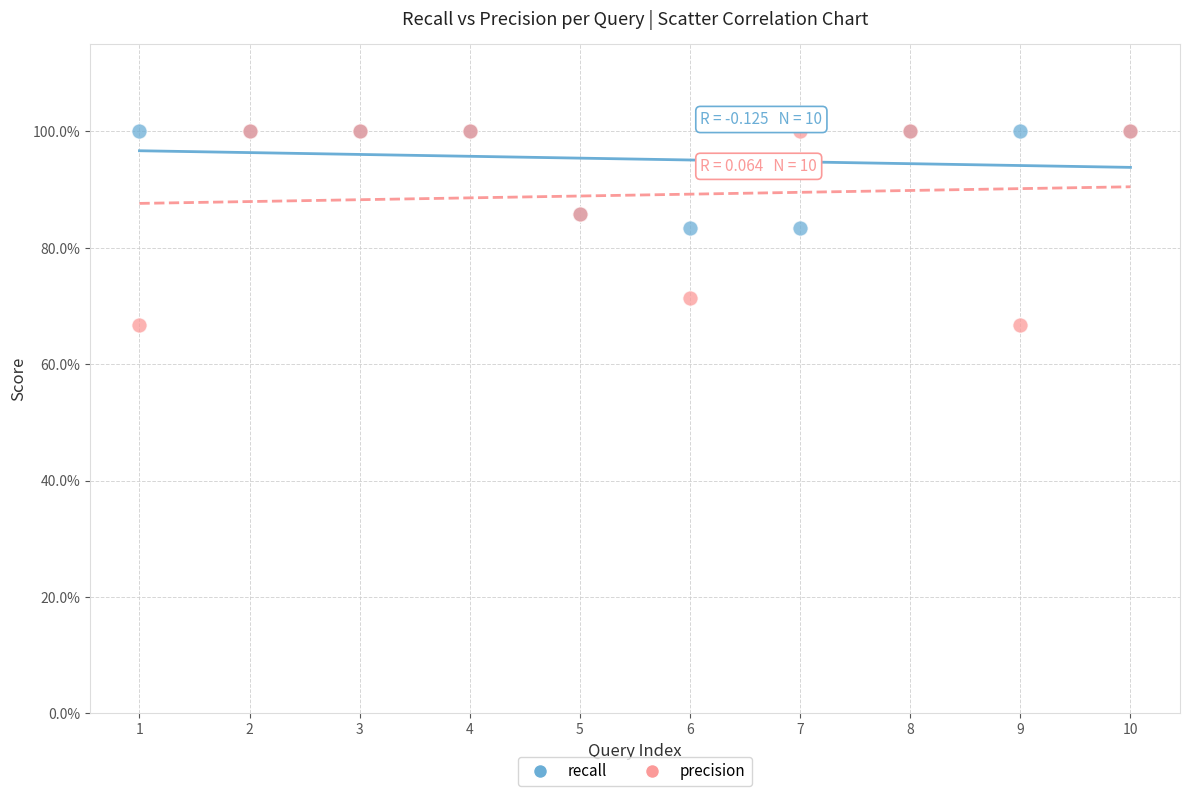

What are all the series names shown in the legend?

recall, precision